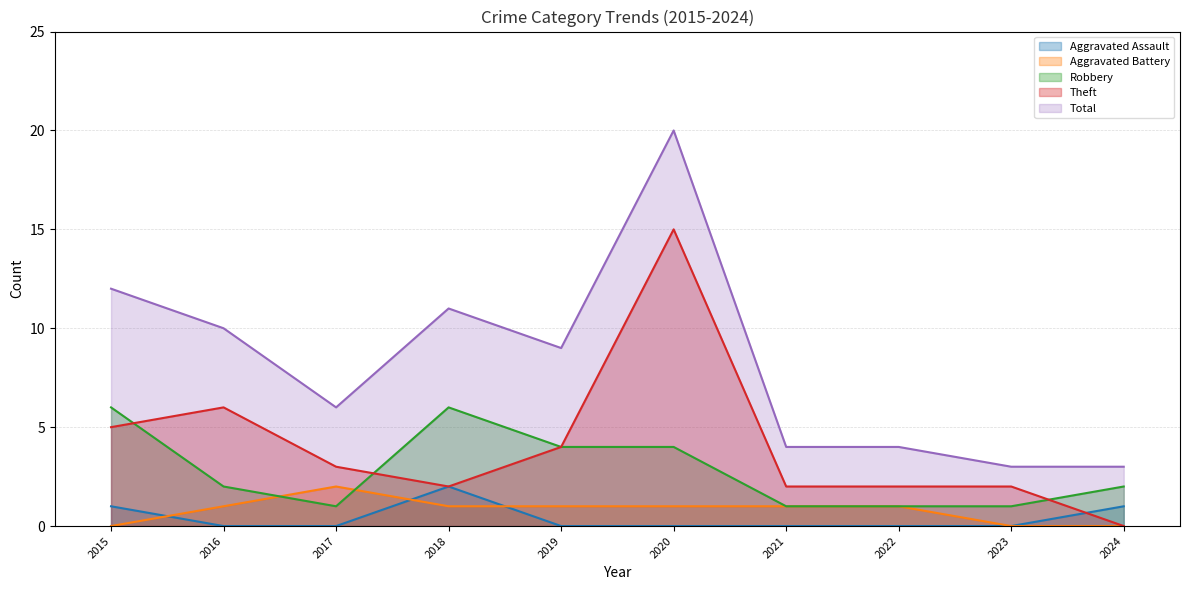

List the labels in order of Total value, largest first.

2020, 2015, 2018, 2016, 2019, 2017, 2021, 2022, 2023, 2024